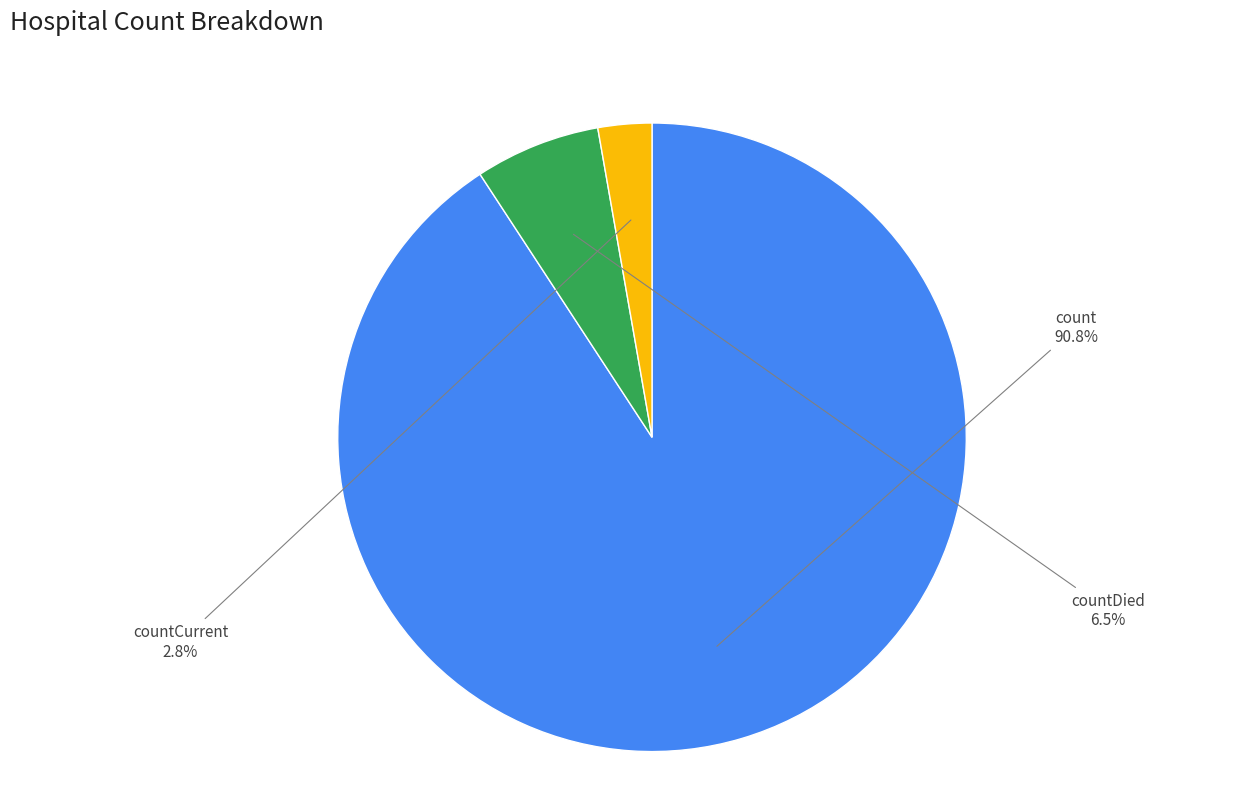

Is there any slice that represents more than half of the pie?

Yes